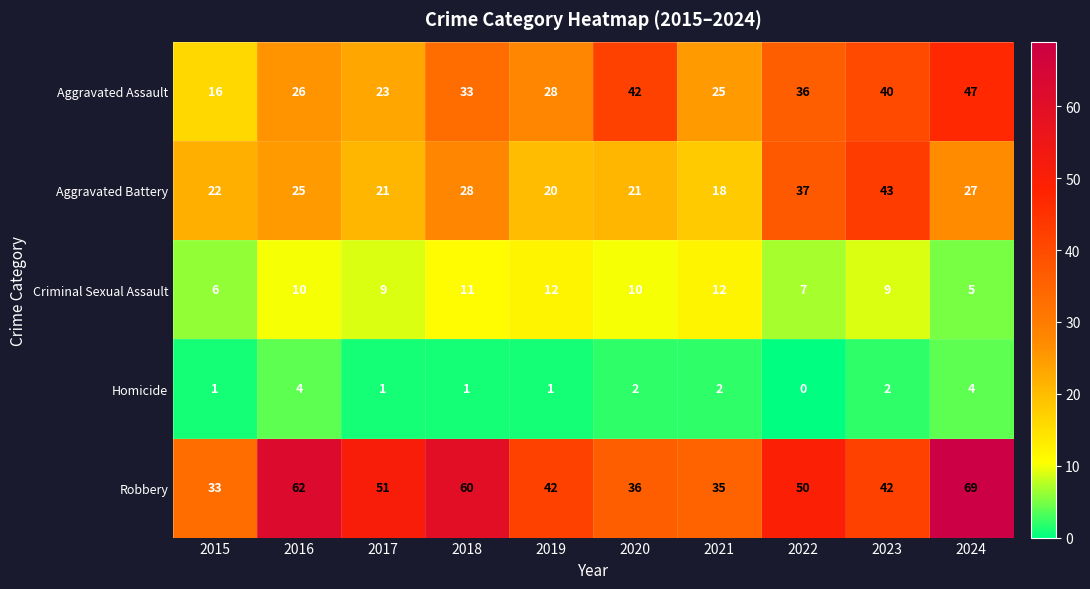

The Criminal Sexual Assault series shows 15 at 2020. True or false?

False